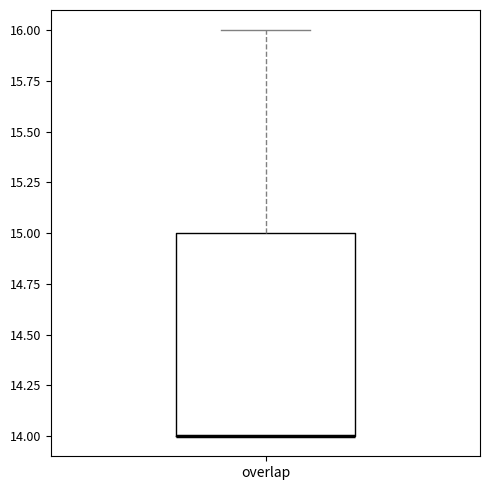

Where is the lower edge of the box for overlap on the y-axis? The values are not printed on the chart, so give them approximately, as read against the axis.

14